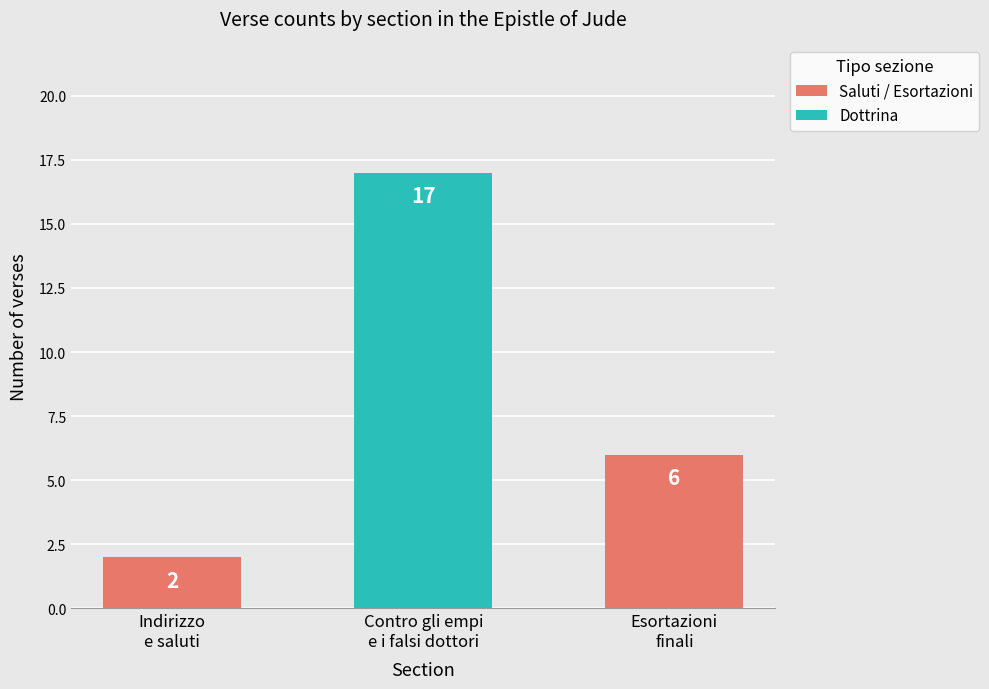

Which has a higher value, Contro gli empi
e i falsi dottori or Esortazioni
finali?

Contro gli empi
e i falsi dottori